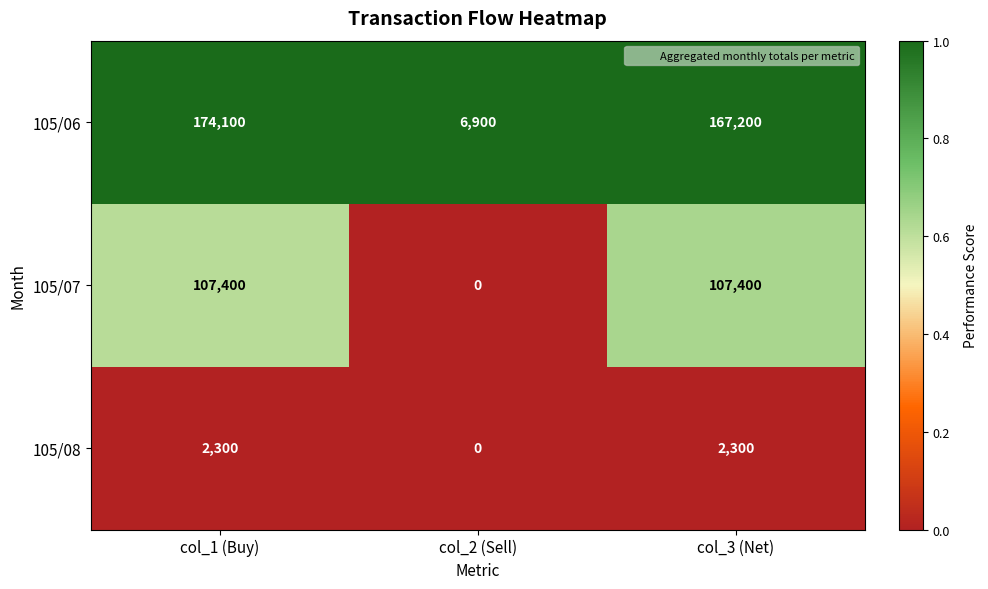

List the series in order of their overall mean, highest first.

105/06, 105/07, 105/08